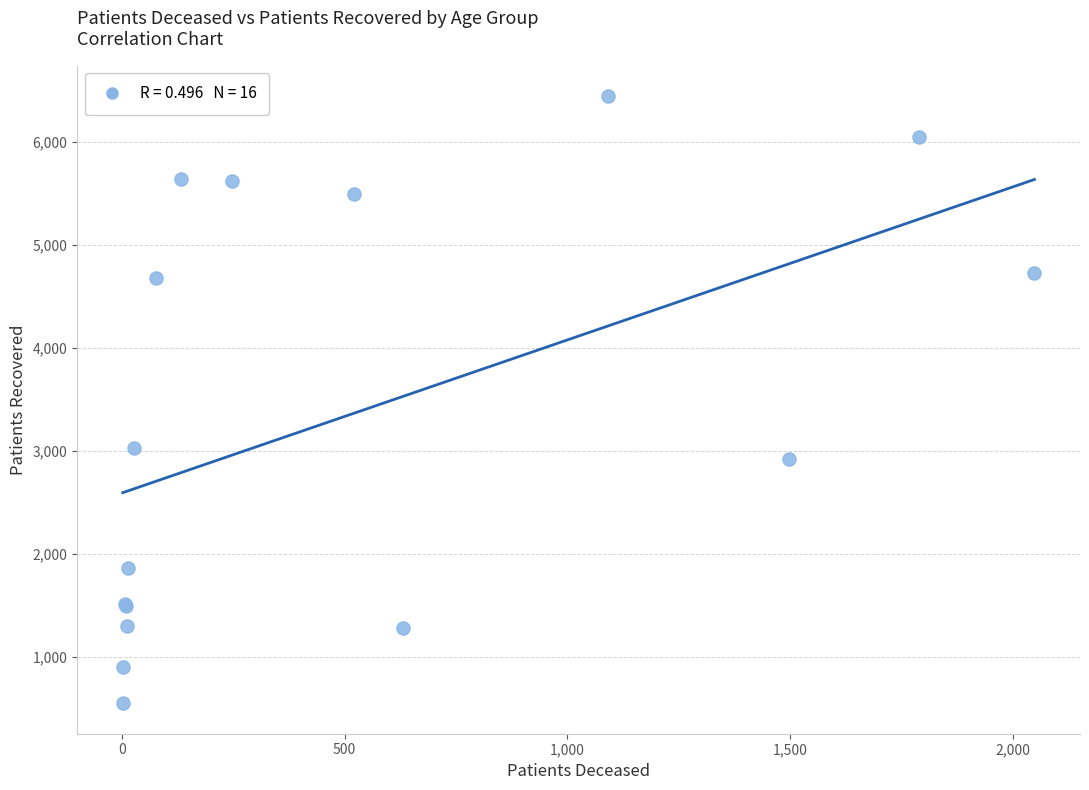

What Y value in the scatter plot is closest to 3500?

3033